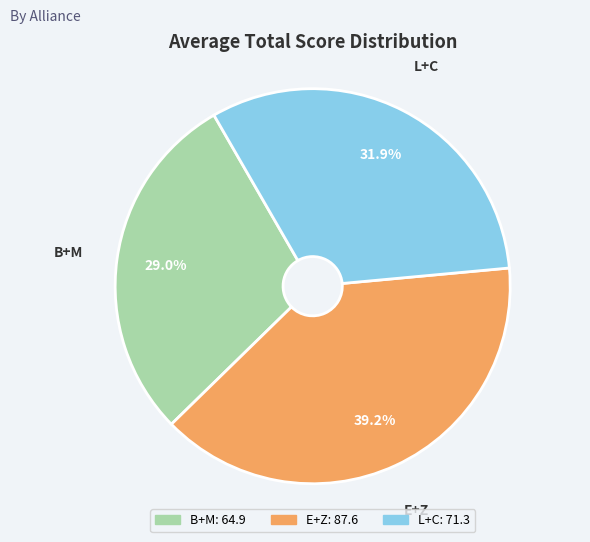

How many segments does this pie chart have?

3